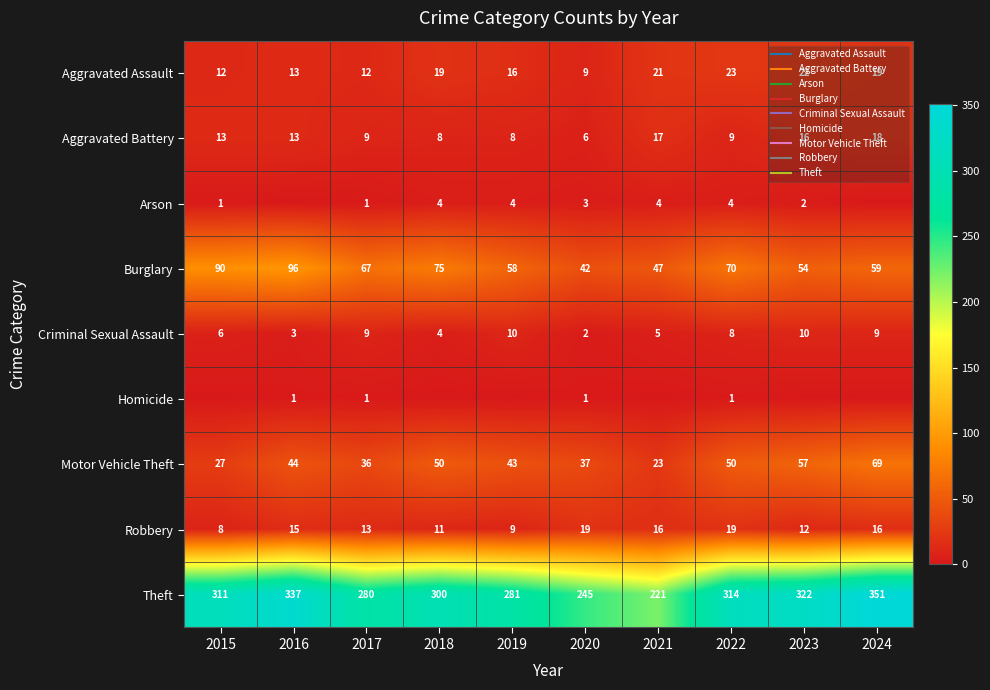

At which label is Criminal Sexual Assault closest to 6?

2015